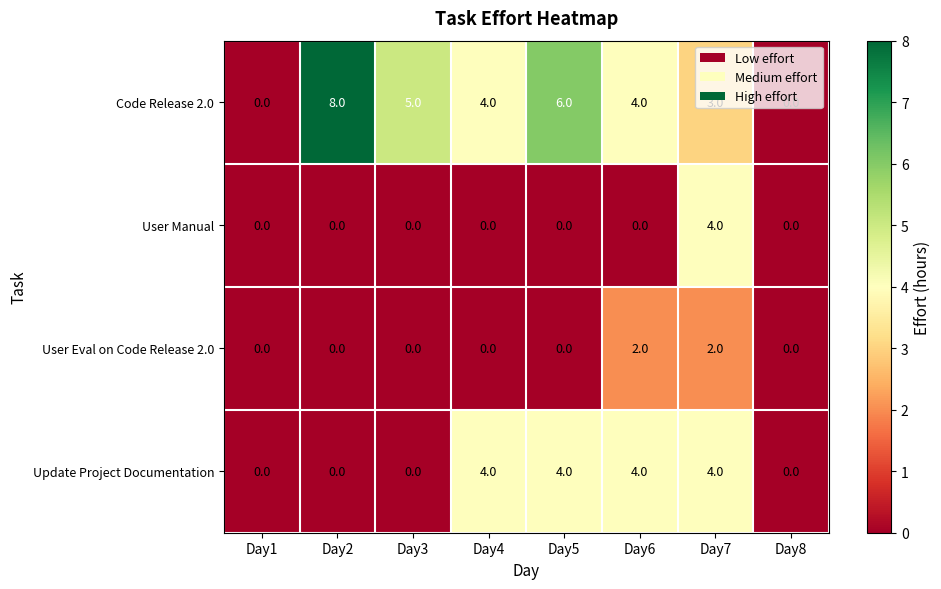

At how many categories does at least one series exceed 2?

6